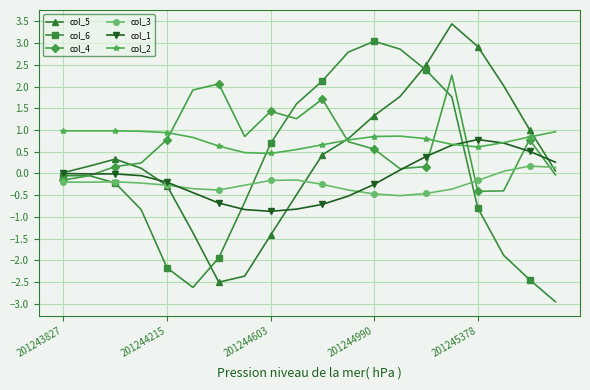

True or false: col_6 has more than 0 interior local peaks.

True